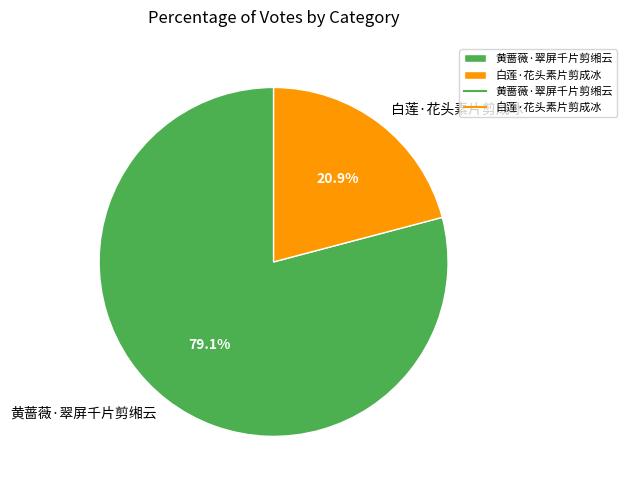

How many segments does this pie chart have?

2